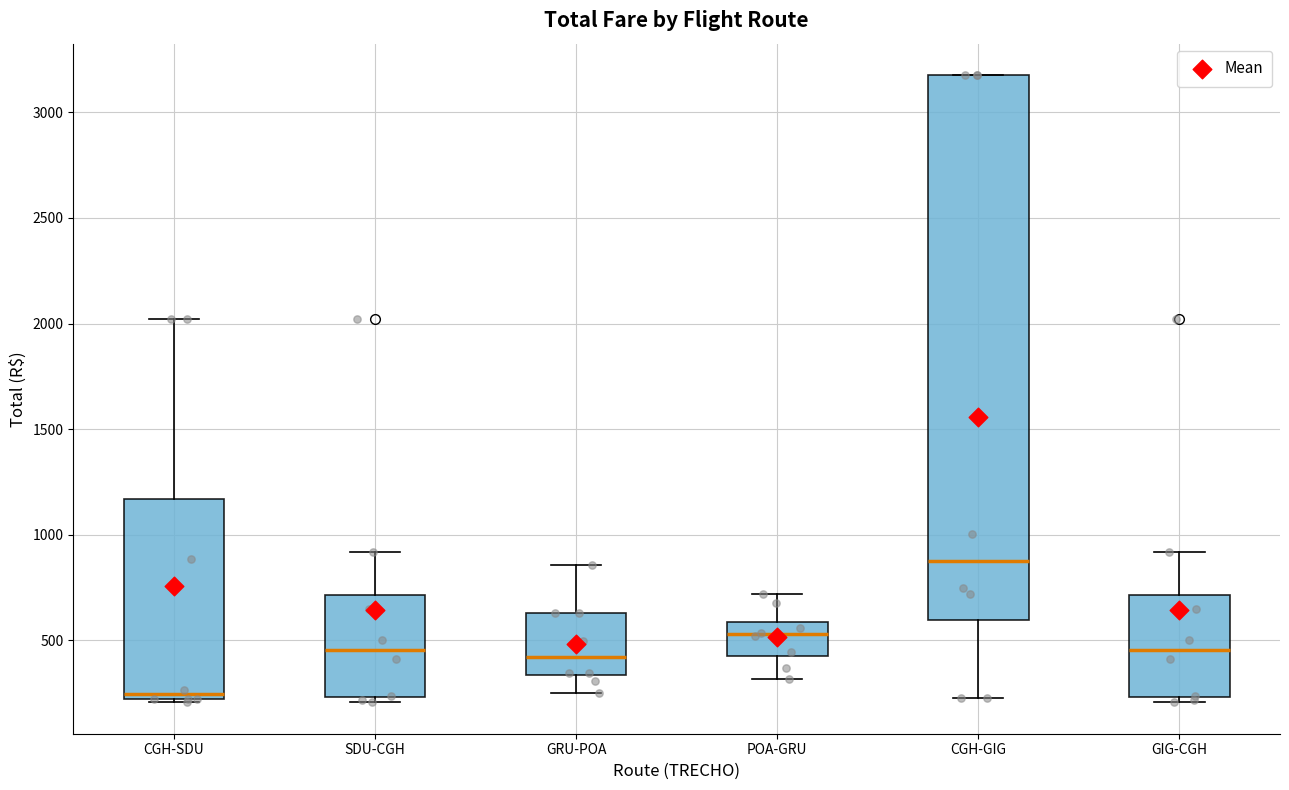

Comparing the boxes themselves (not the whiskers), which one is the tallest?

CGH-GIG